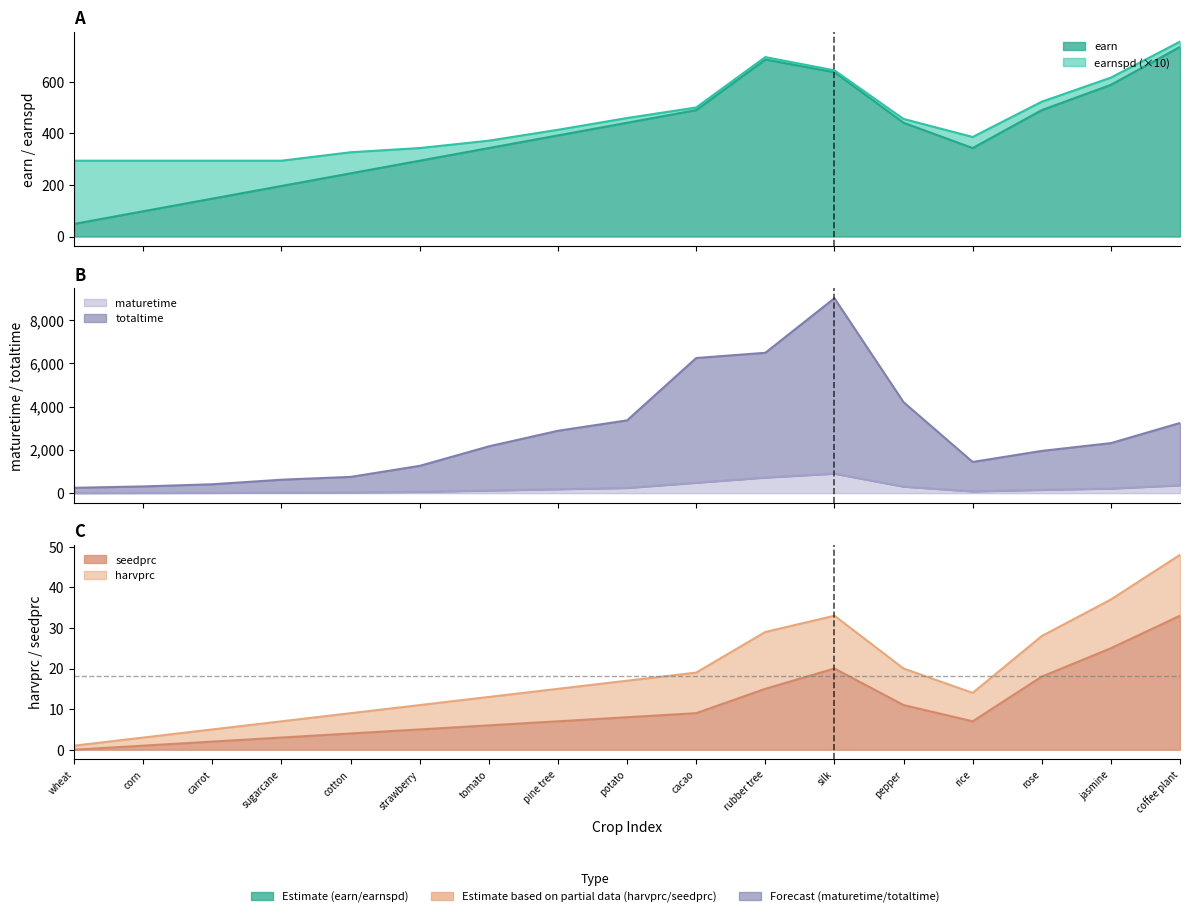

What position from the left is rubber tree?

11